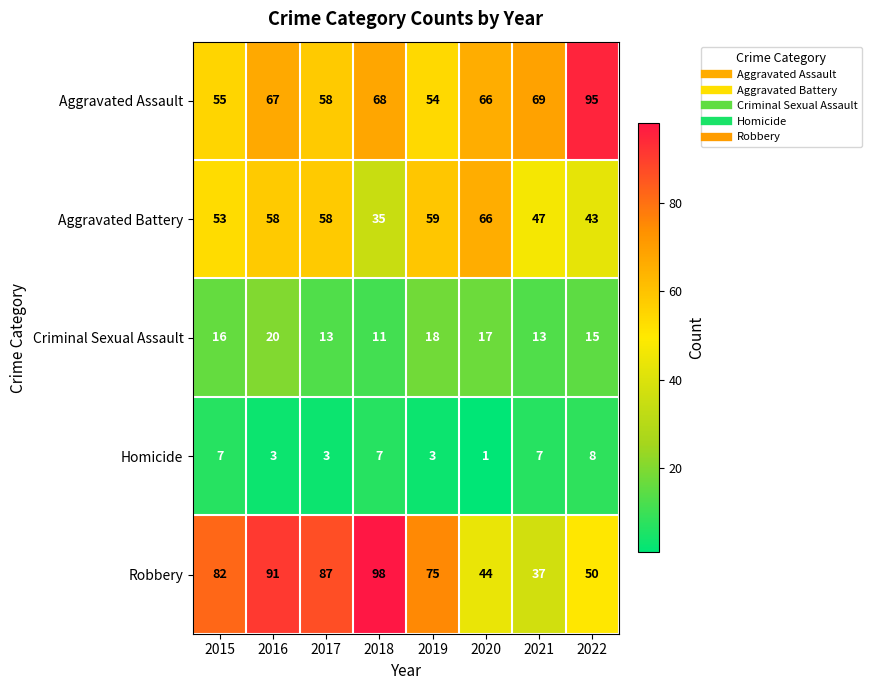

Rank the series at 2015 from highest to lowest value.

Robbery, Aggravated Assault, Aggravated Battery, Criminal Sexual Assault, Homicide